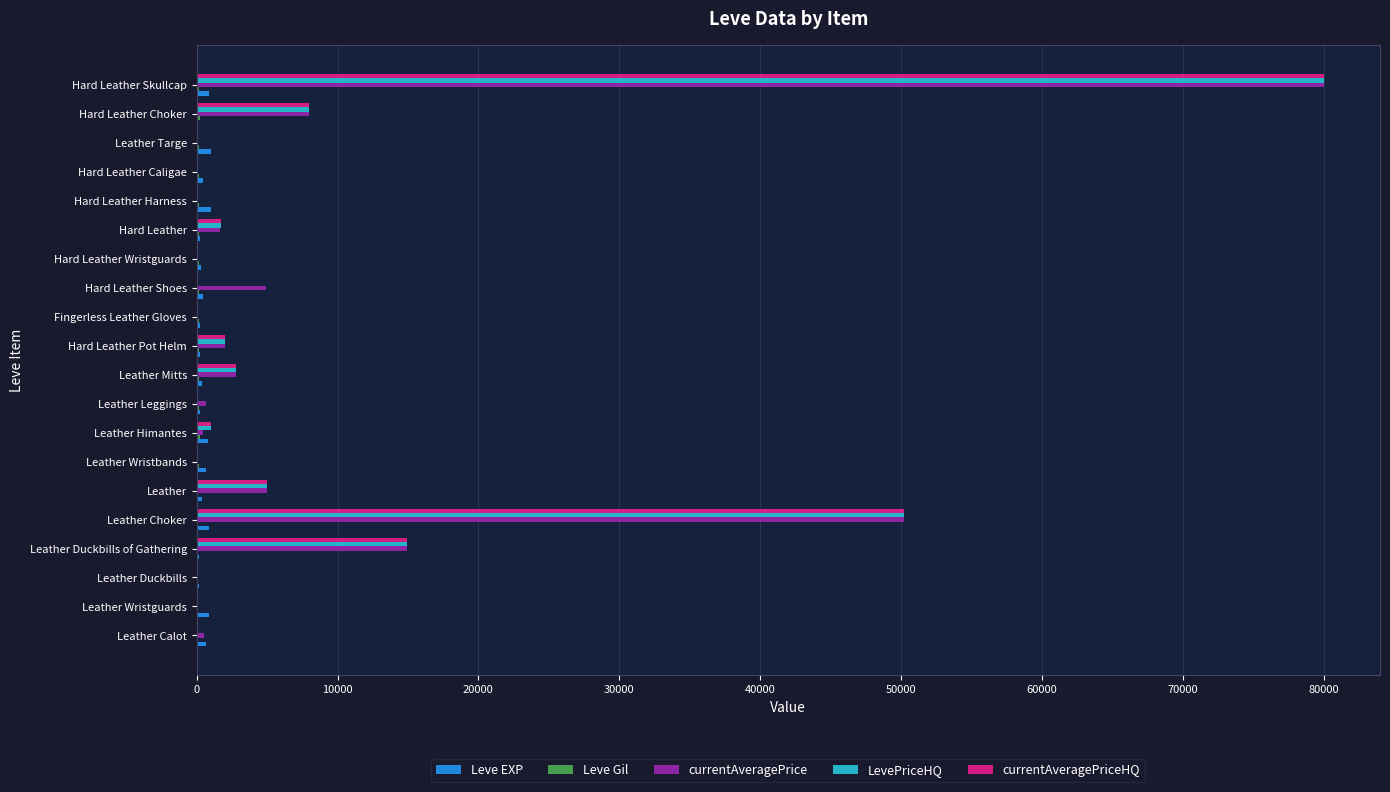

How many distinct data groups are displayed?

5